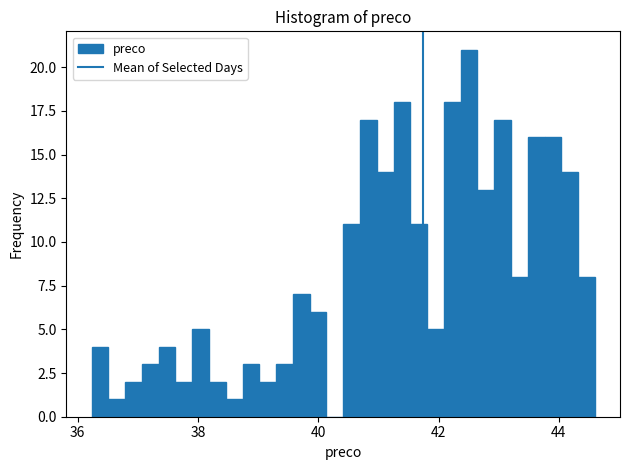

Around what value on the x-axis is the tallest bar? Give the approximate position of its centre, as read against the axis.

42.6